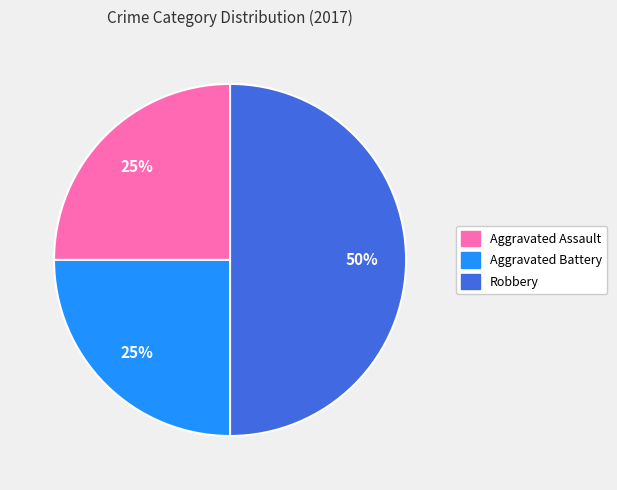

To the nearest percent, what is the difference between the largest and smallest slice percentages?

25%